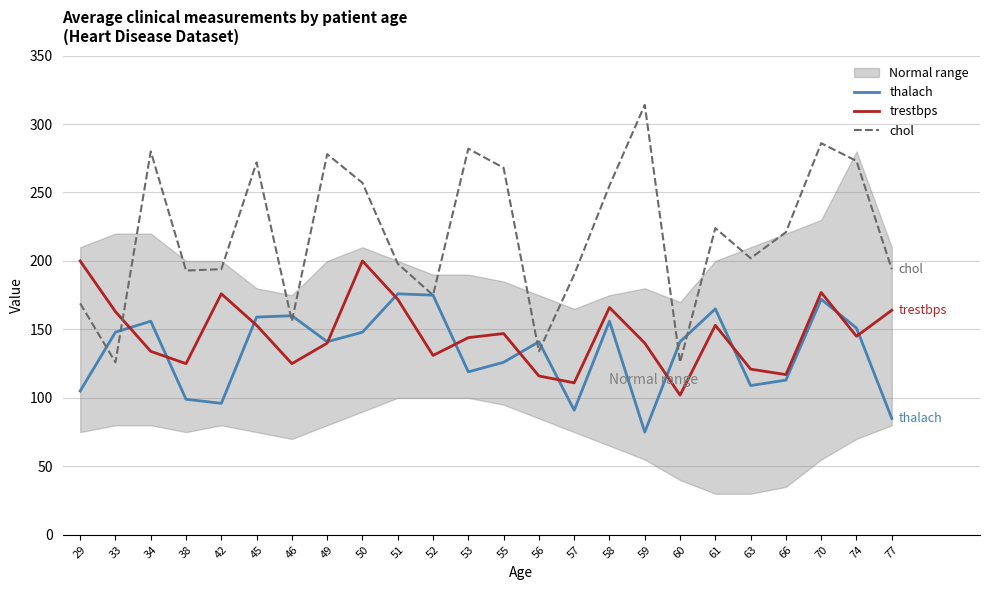

What is the difference between the highest and lowest values at 77?

109